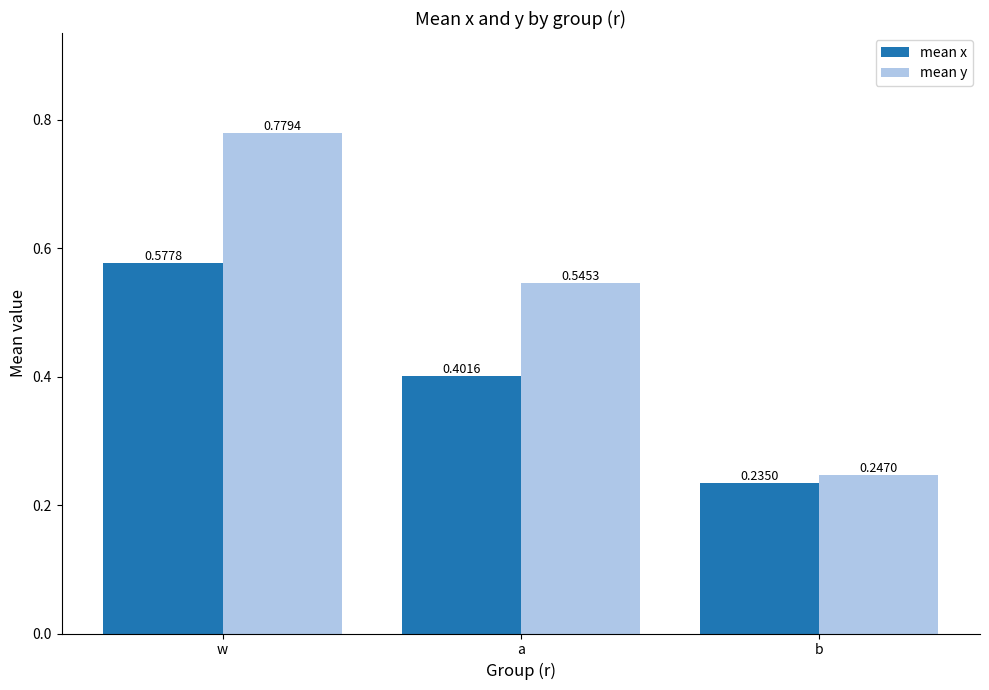

What are all the series names shown in the legend?

mean x, mean y